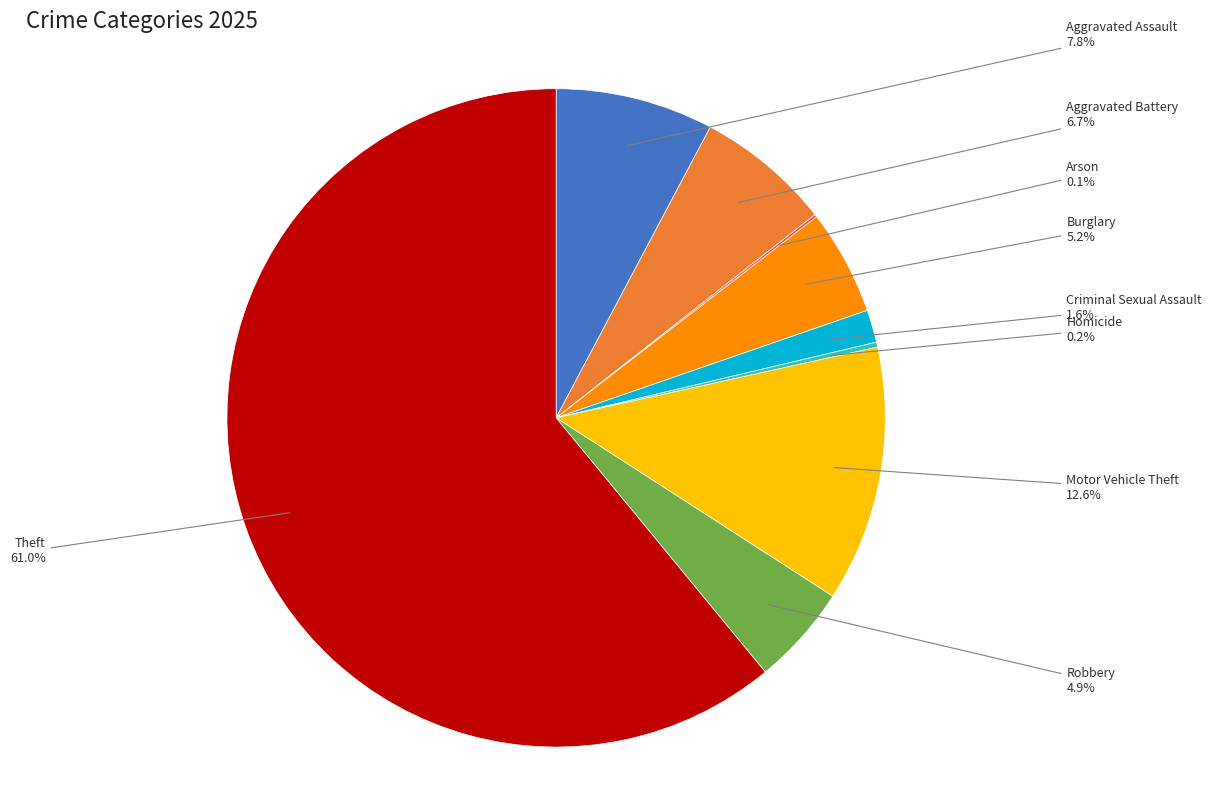

Combined, do Theft and Motor Vehicle Theft account for over 50%?

Yes